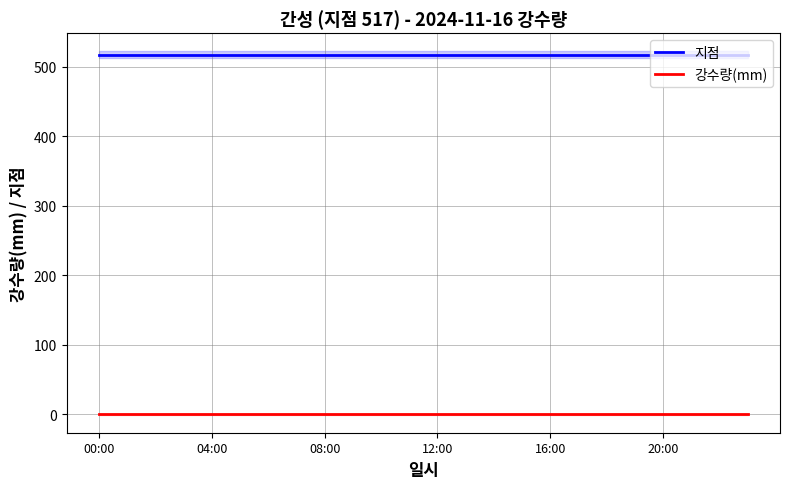

At which label does 강수량(mm) reach its peak?

00:00